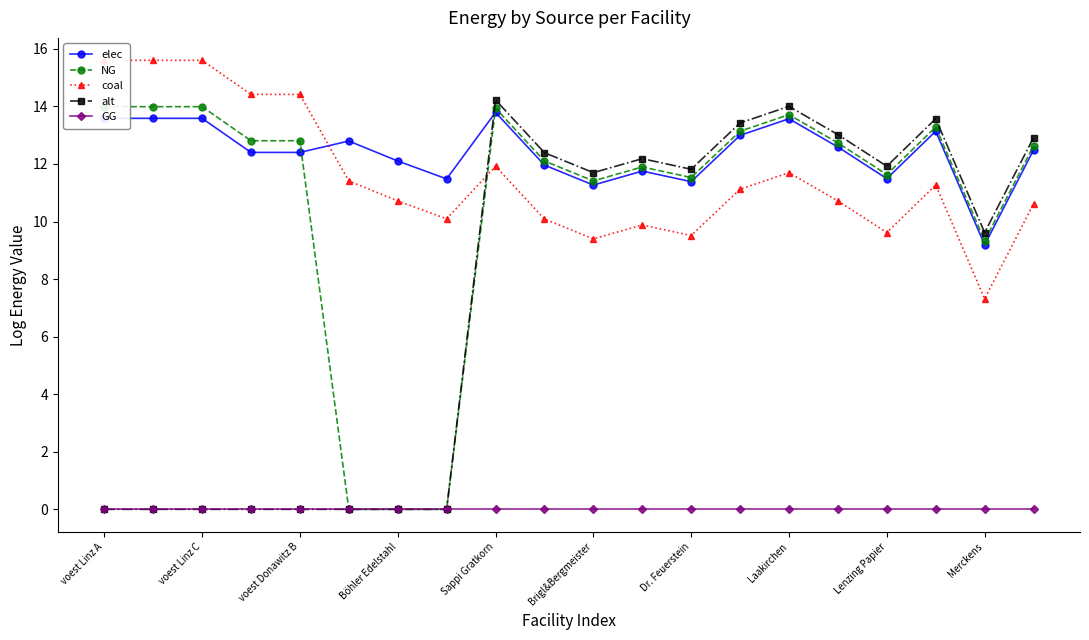

Is it true that alt equals 18.9 at Laakirchen?

False